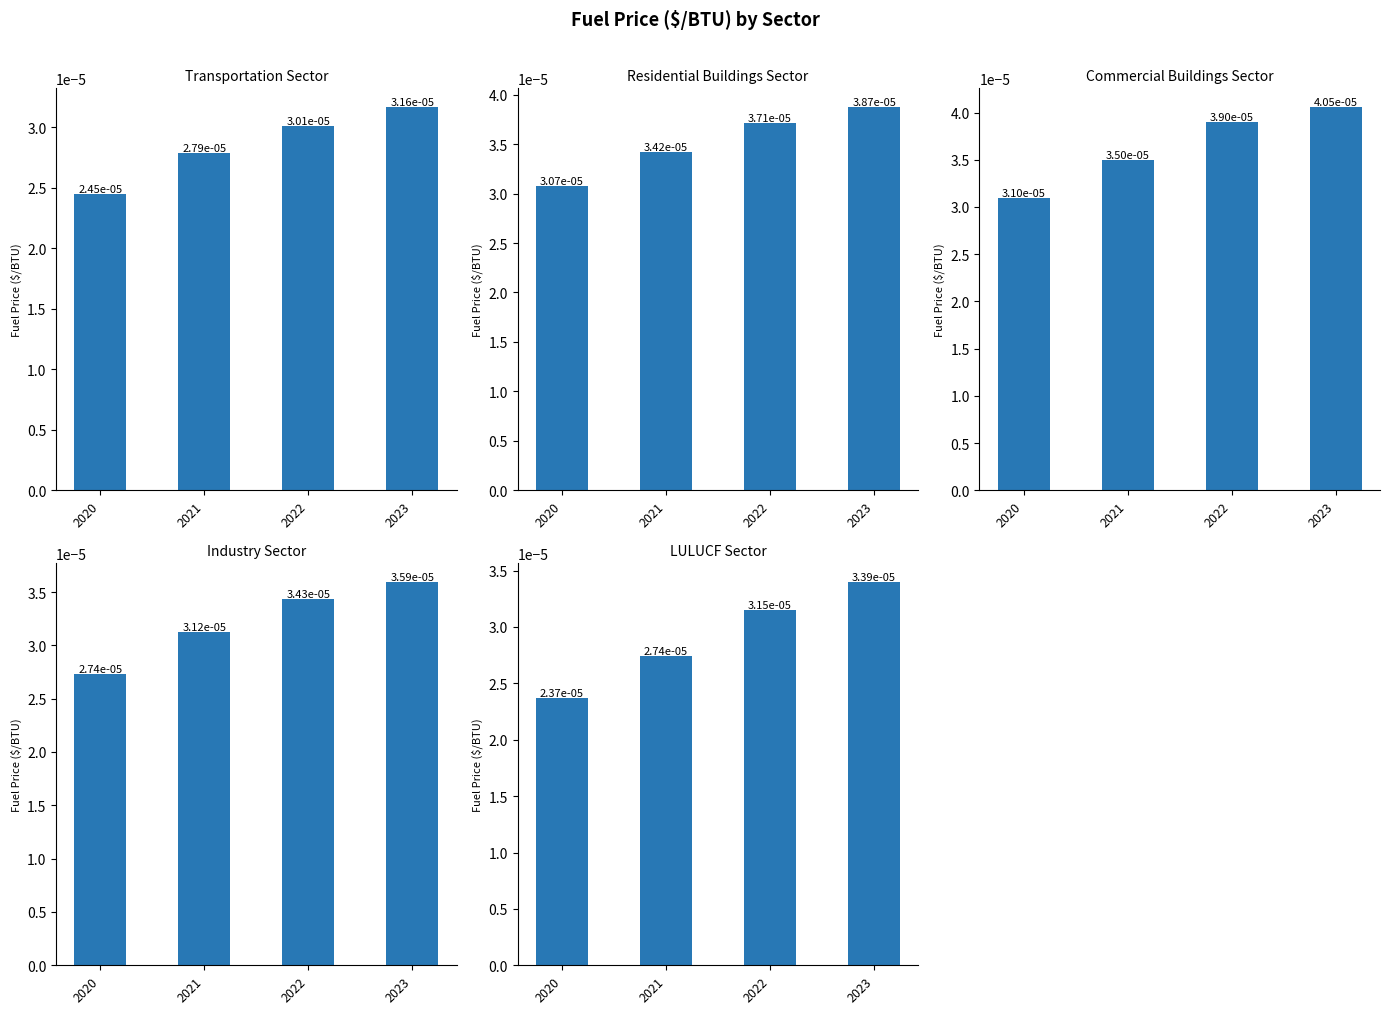

Count the number of data series in this chart.

5